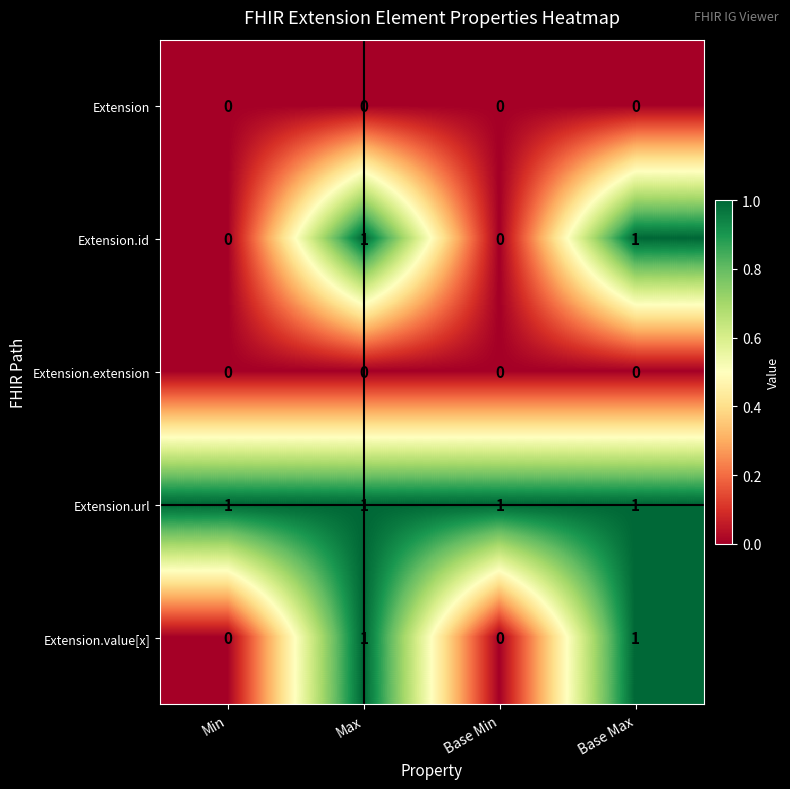

Reading right to left, what are all the values shown in this chart?

Extension: Base Max=0	Base Min=0	Max=0	Min=0
Extension.id: Base Max=1	Base Min=0	Max=1	Min=0
Extension.extension: Base Max=0	Base Min=0	Max=0	Min=0
Extension.url: Base Max=1	Base Min=1	Max=1	Min=1
Extension.value[x]: Base Max=1	Base Min=0	Max=1	Min=0